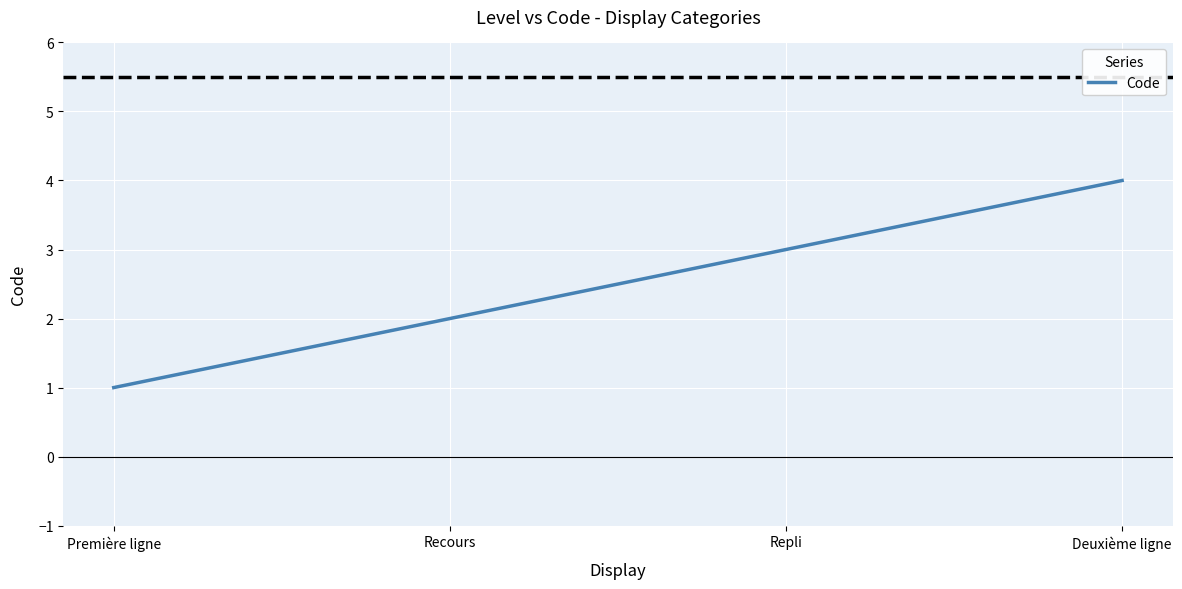

What is the maximum value shown in the chart?

4